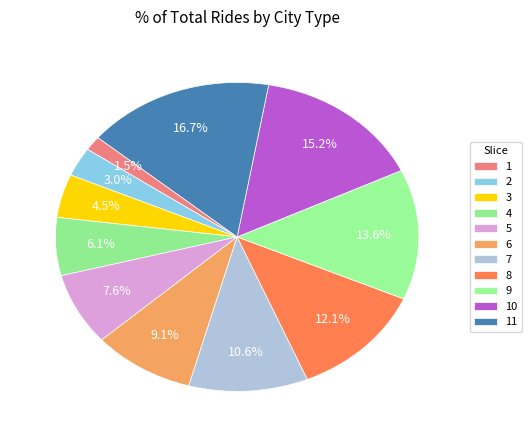

Rank the categories by value from lowest to highest.

1, 2, 3, 4, 5, 6, 7, 8, 9, 10, 11